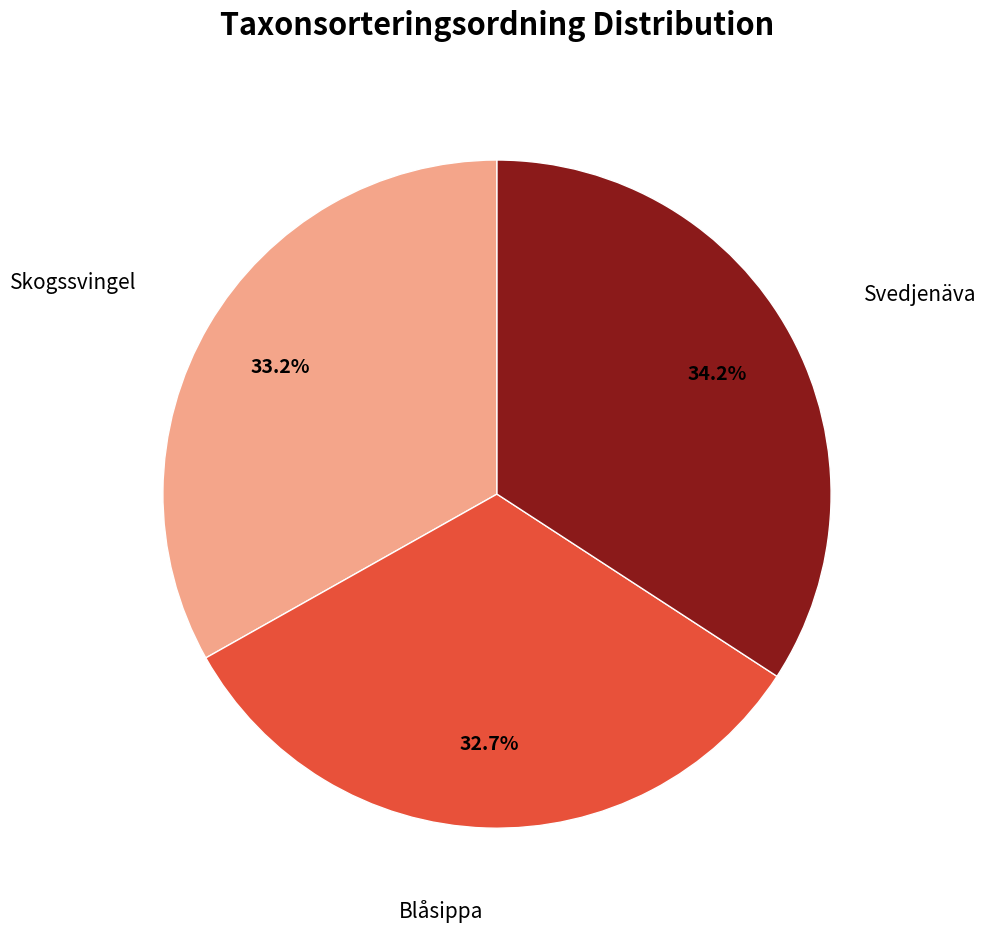

Does any single category account for the majority?

No